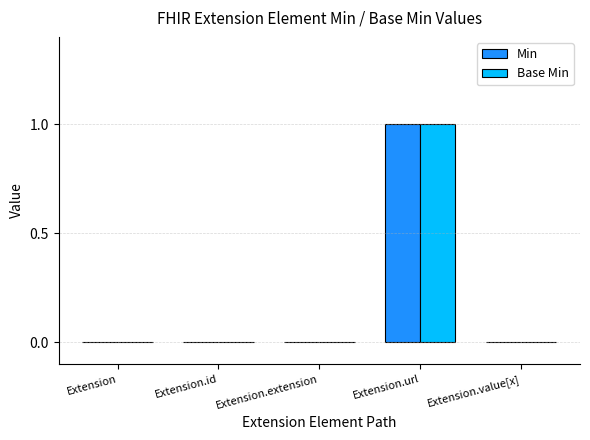

Is it true that Min equals 2 at Extension.url?

False